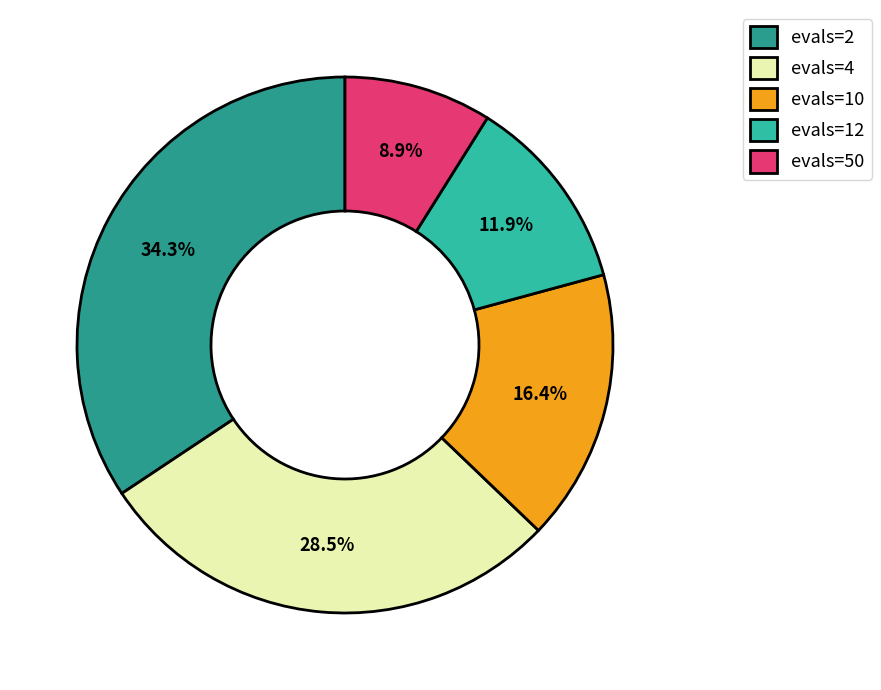

Which category has the biggest portion of the pie?

evals=2